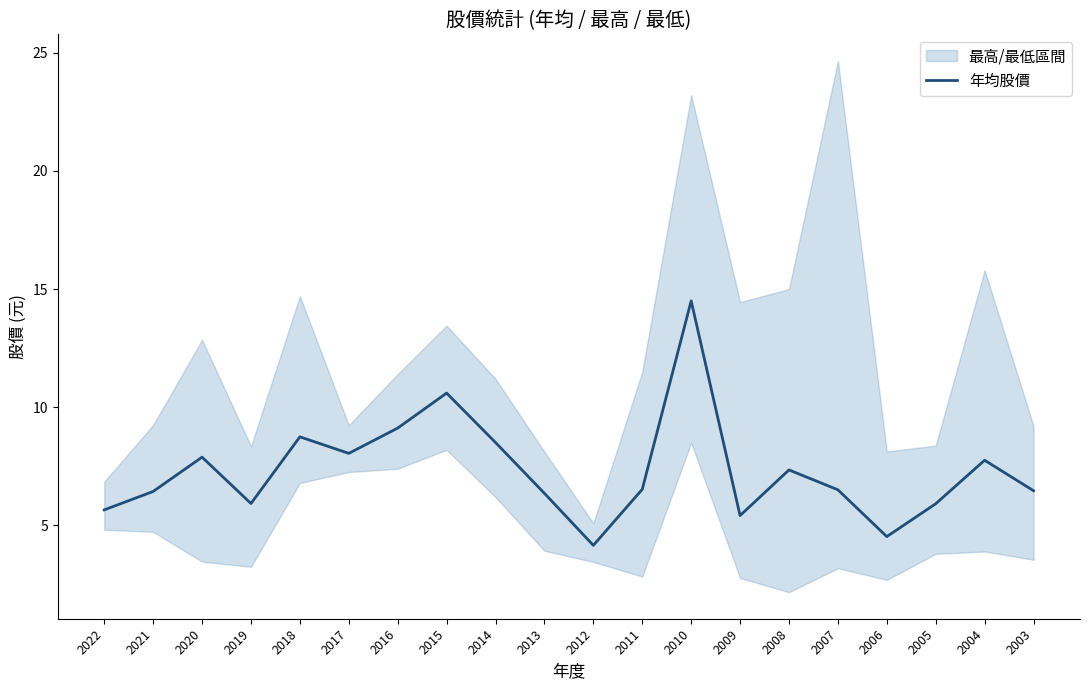

What is the maximum value shown in the chart?

14.5